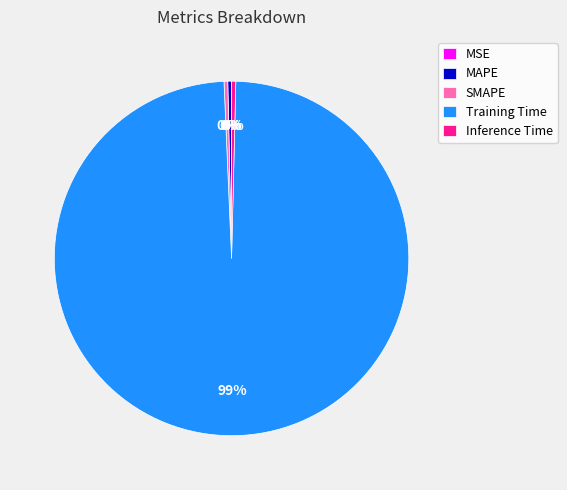

Does Inference Time represent more than half of the total?

No